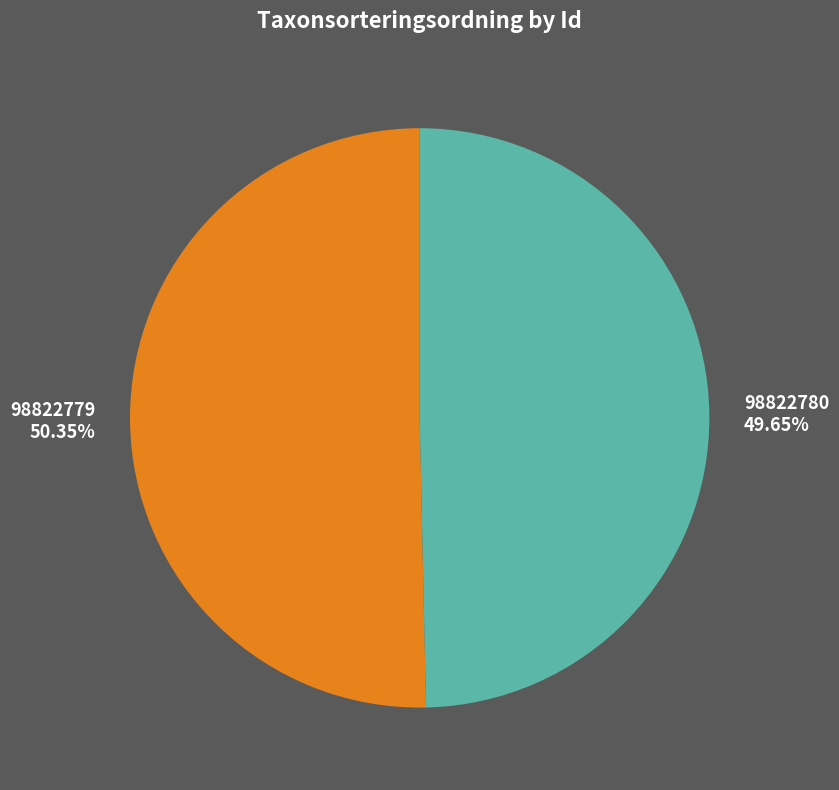

Count the number of slices in the pie.

2